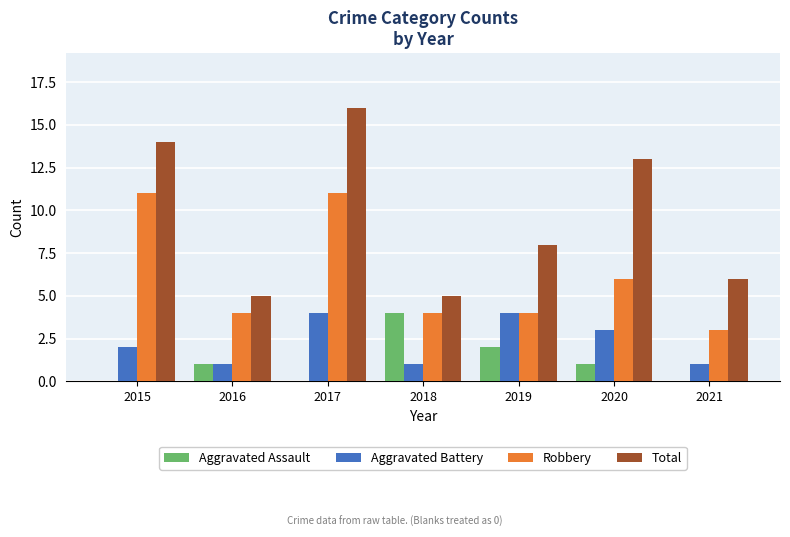

Reading right to left, what are all the values shown in this chart?

Aggravated Assault: 2021=0	2020=1	2019=2	2018=4	2017=0	2016=1	2015=0
Aggravated Battery: 2021=1	2020=3	2019=4	2018=1	2017=4	2016=1	2015=2
Robbery: 2021=3	2020=6	2019=4	2018=4	2017=11	2016=4	2015=11
Total: 2021=6	2020=13	2019=8	2018=5	2017=16	2016=5	2015=14